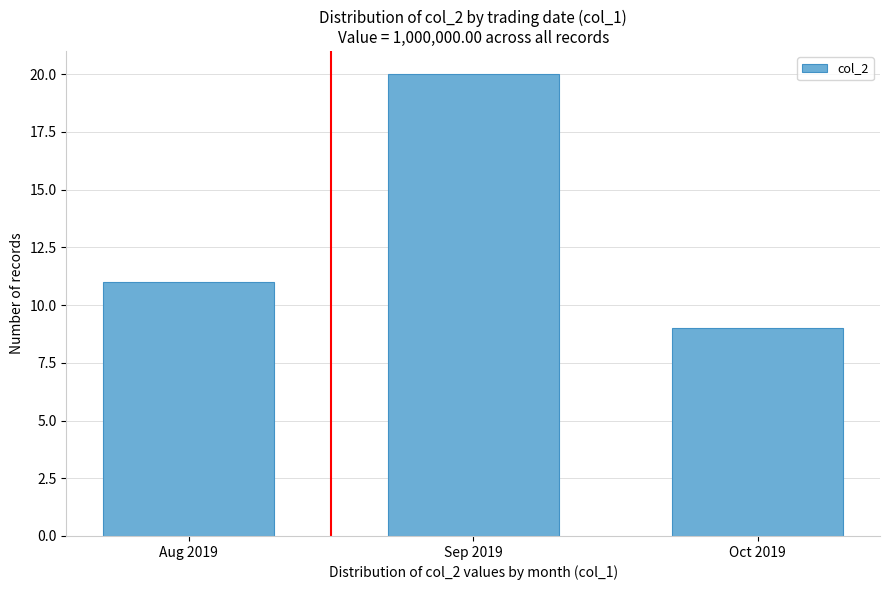

Reading left to right, transcribe all the data shown in this chart.

Aug 2019=11	Sep 2019=20	Oct 2019=9